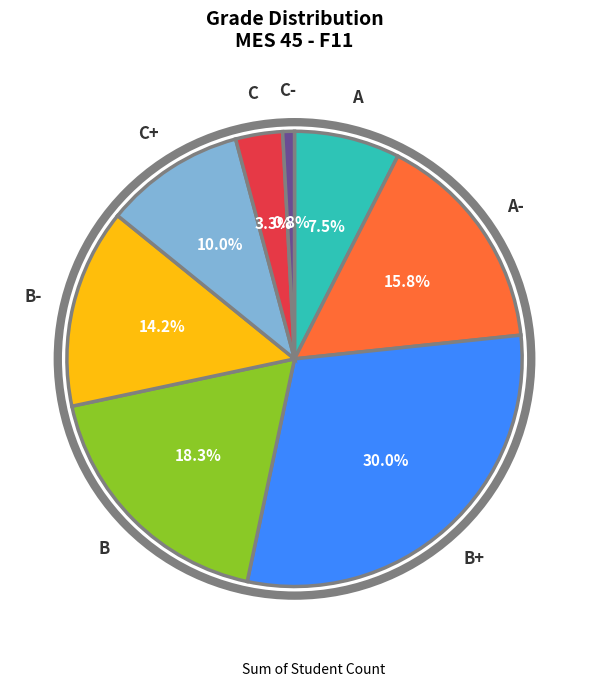

Does any single category account for the majority?

No